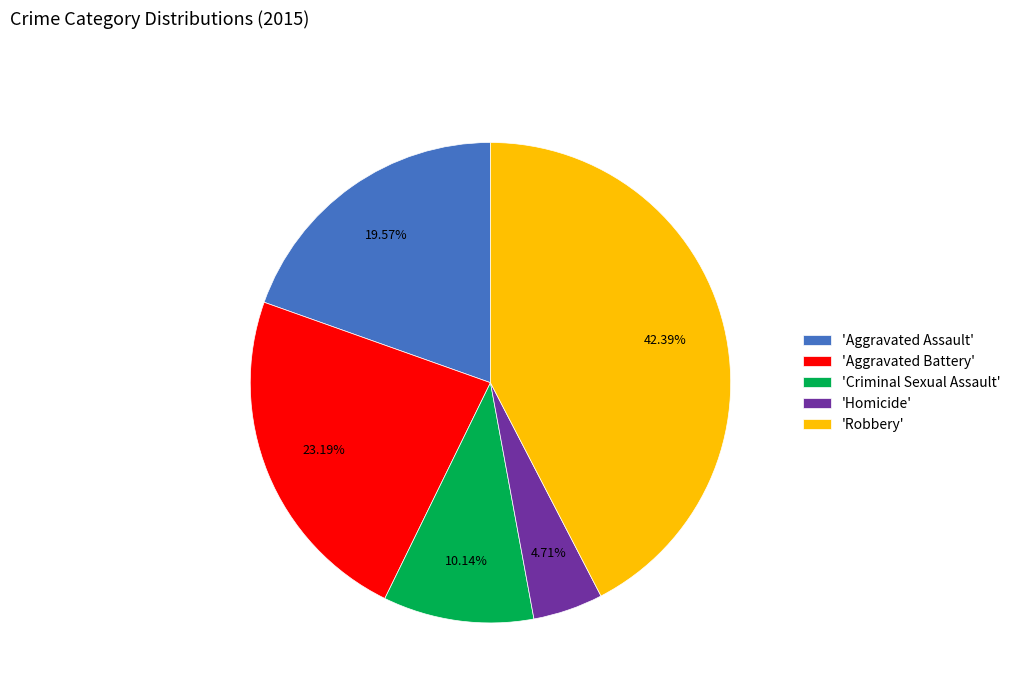

Which slice is the smallest?

'Homicide'